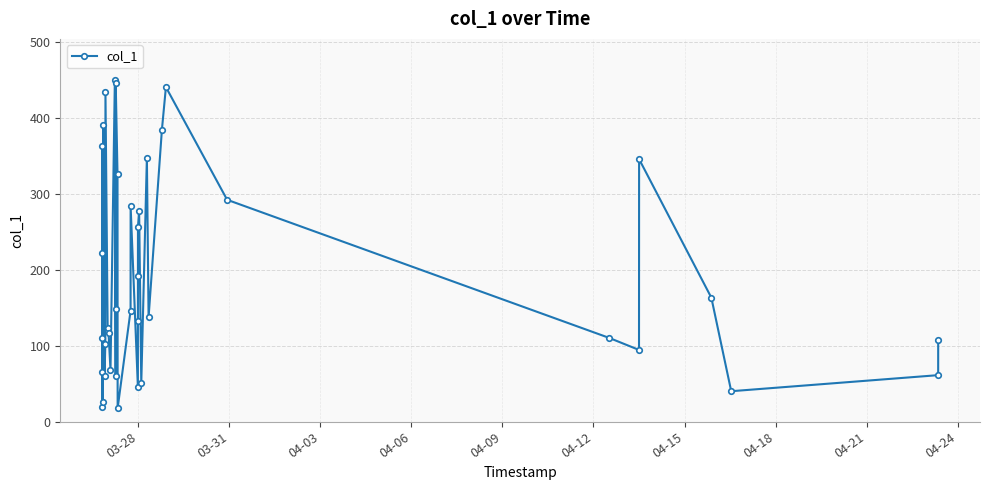

What is the average value?

191.2